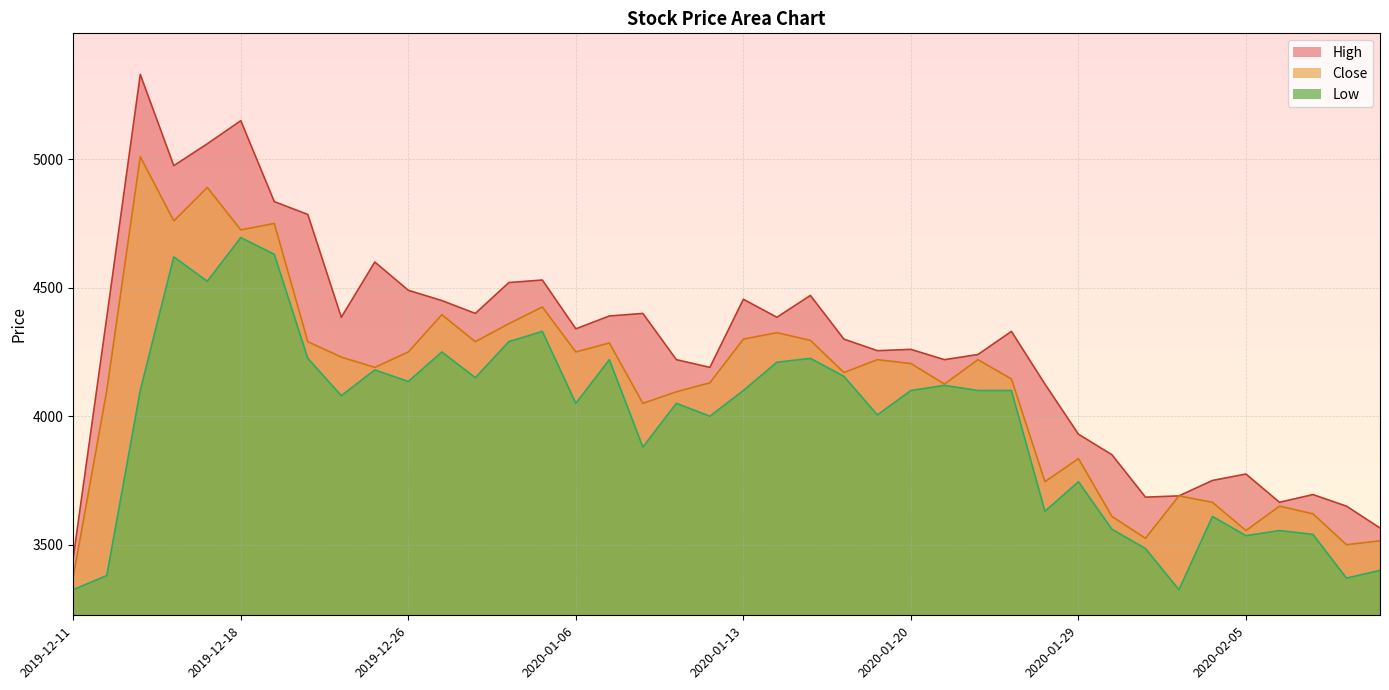

True or false: Low and High cross at least once.

False